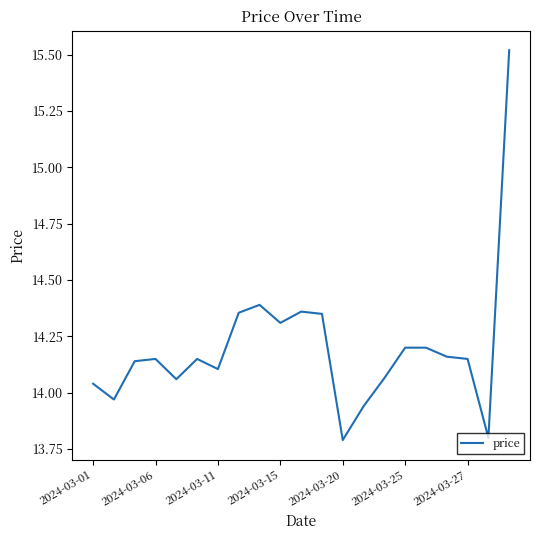

What is the difference between the maximum and minimum values?

1.7